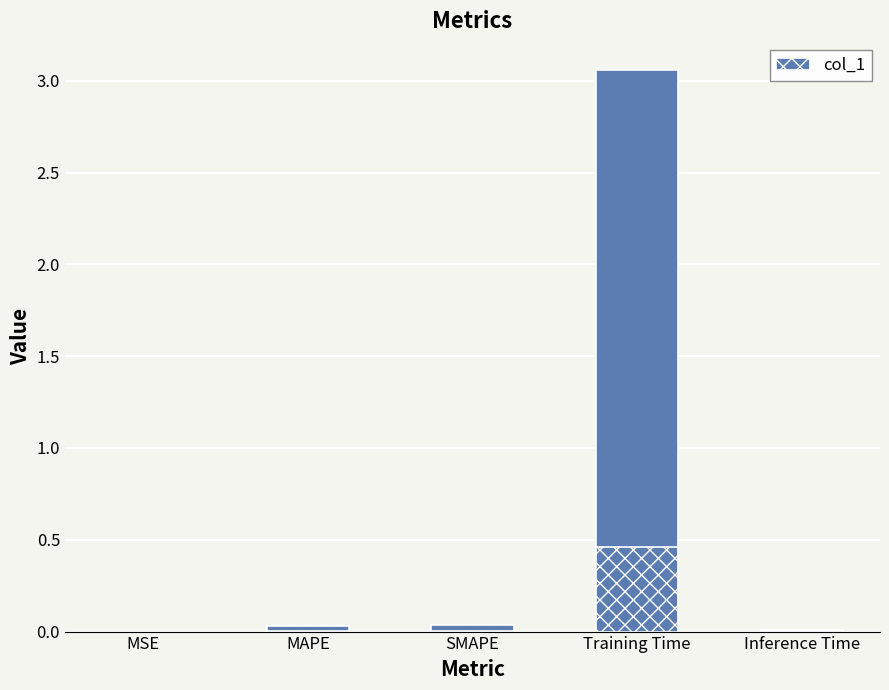

What is the maximum value shown in the chart?

3.1